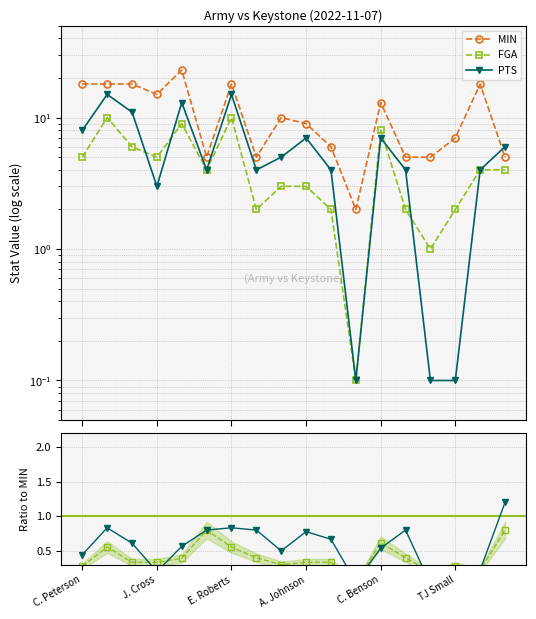

The value of MIN at N. Naess is 10.0. True or false?

True